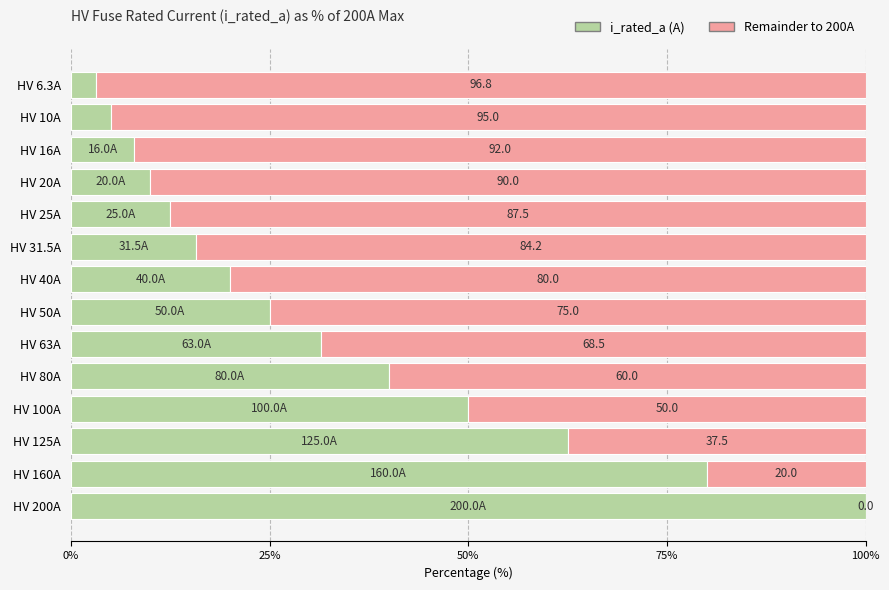

What is the total value across all series at HV 80A?

100.0